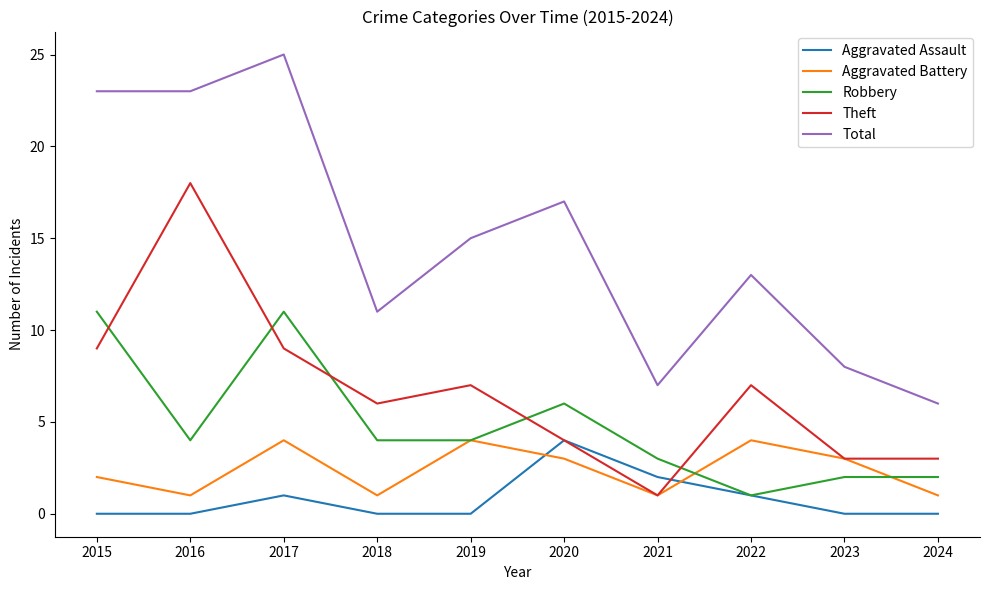

At which category does the chart reach its peak across all series?

2017